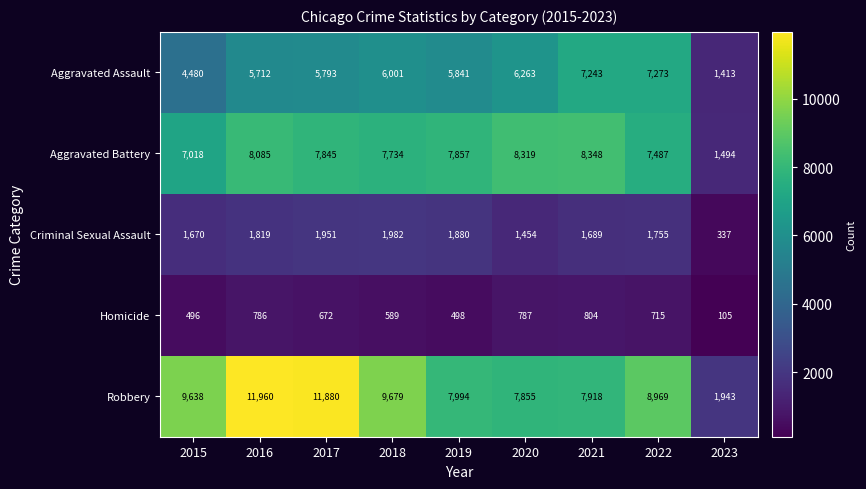

Which category has the lowest value across all series?

2023